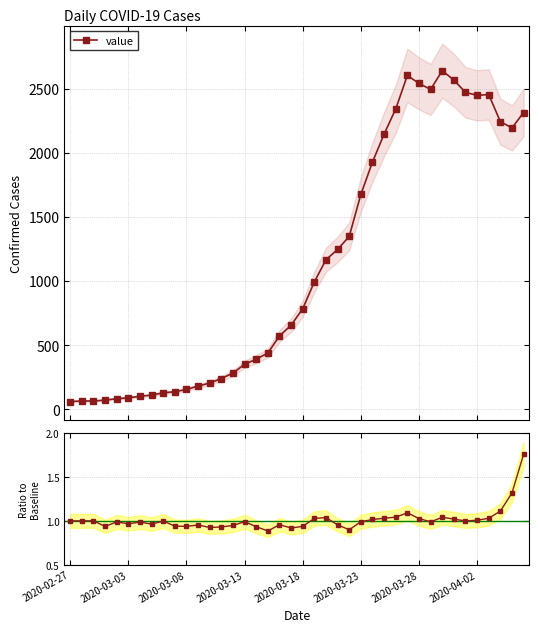

How many interior local valleys does the ratio series have?

10